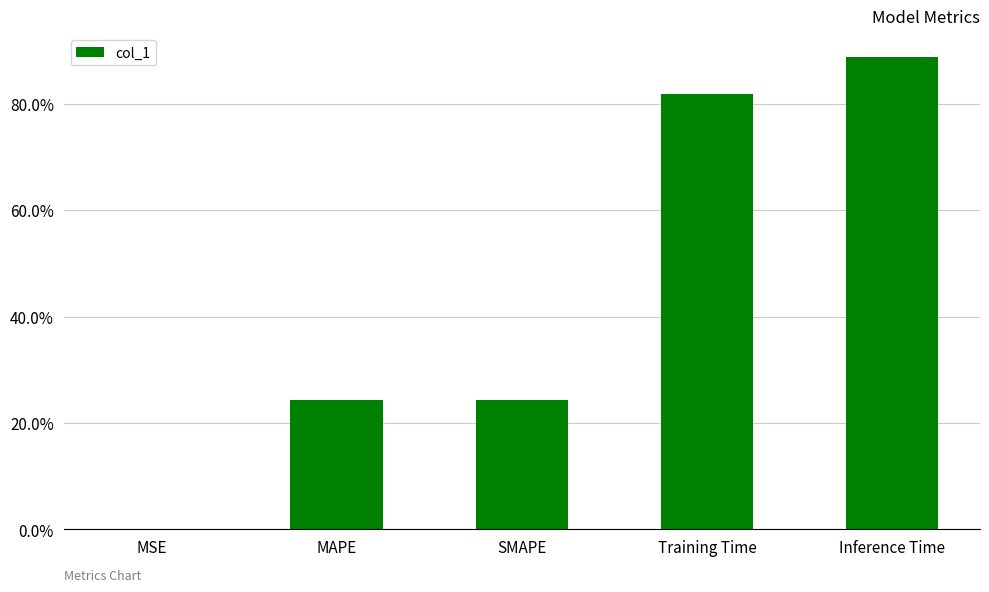

Reading left to right, transcribe all the data shown in this chart.

0.0	0.2	0.2	0.8	0.9